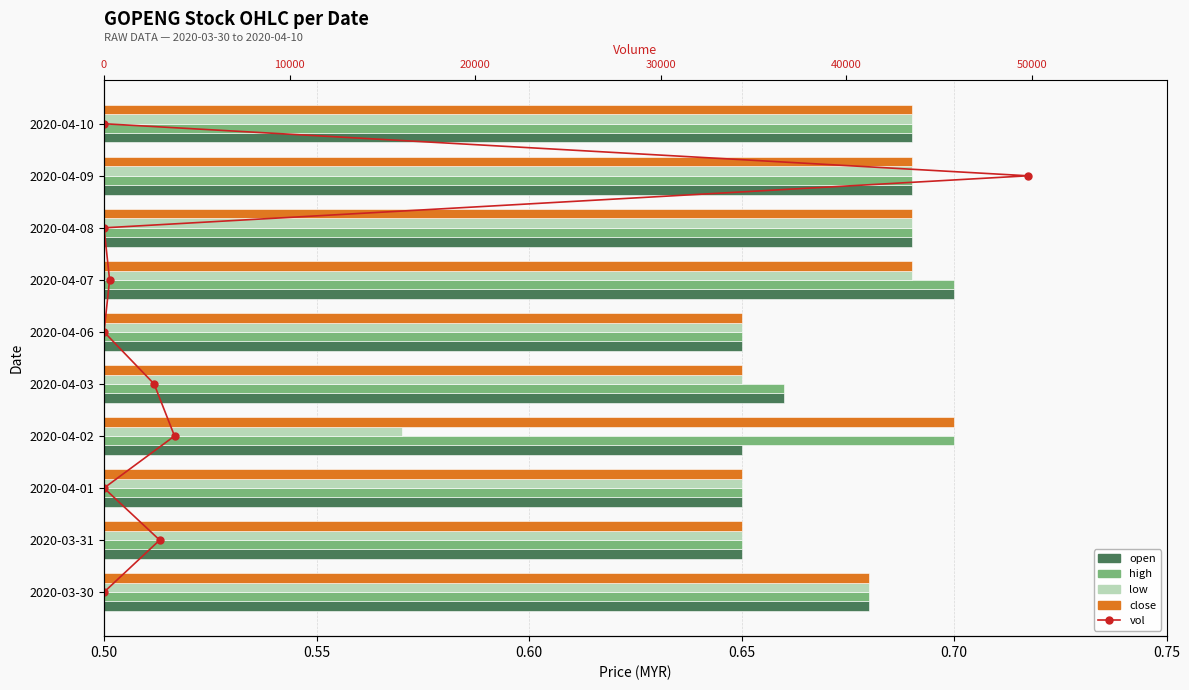

The vol series shows 1.4 at 0.70. True or false?

False